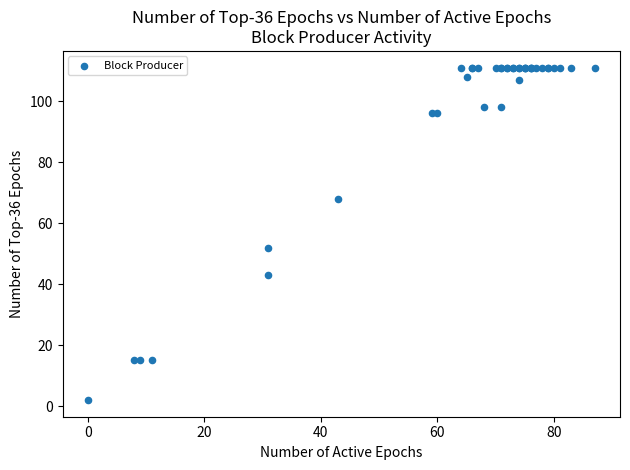

What Y value in the scatter plot is closest to 56?

52